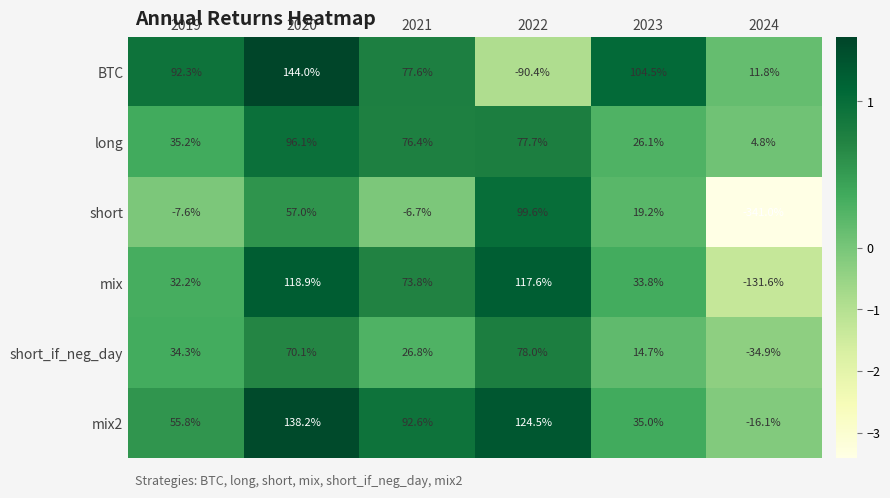

What is the maximum value shown in the chart?

144.0